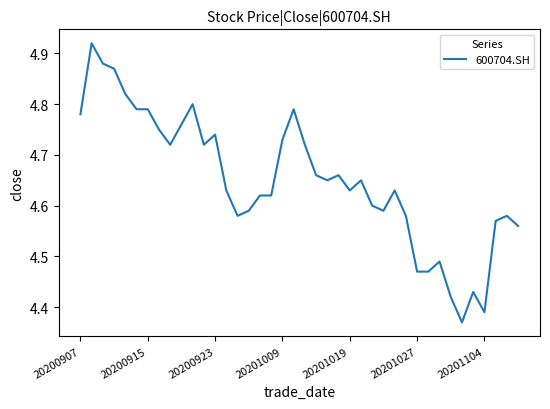

Does the chart have visible grid lines?

No